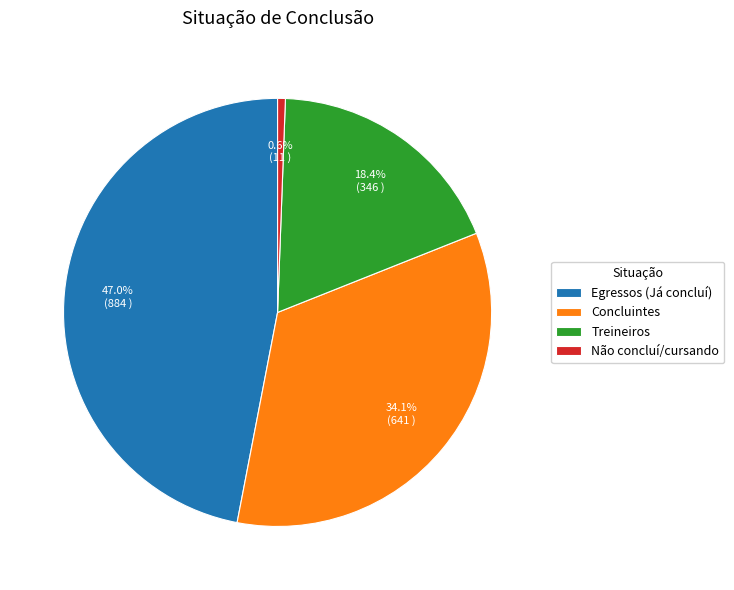

Is Treineiros the majority of the pie?

No